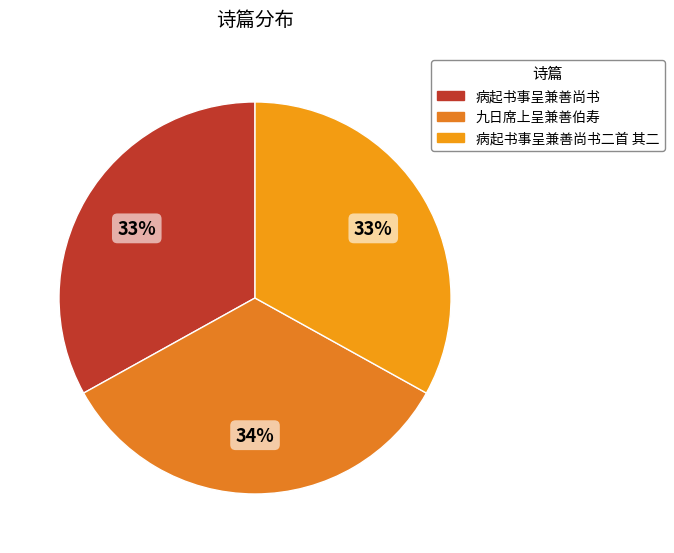

Rank the categories by value from lowest to highest.

病起书事呈兼善尚书, 病起书事呈兼善尚书二首 其二, 九日席上呈兼善伯寿